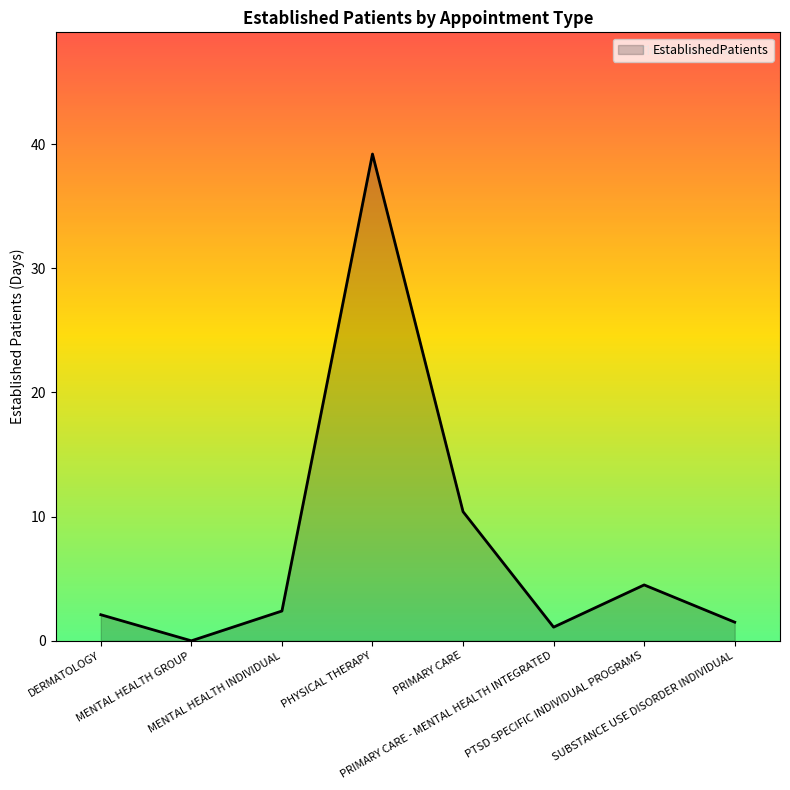

Where is the data nearest to the value 19?

PRIMARY CARE